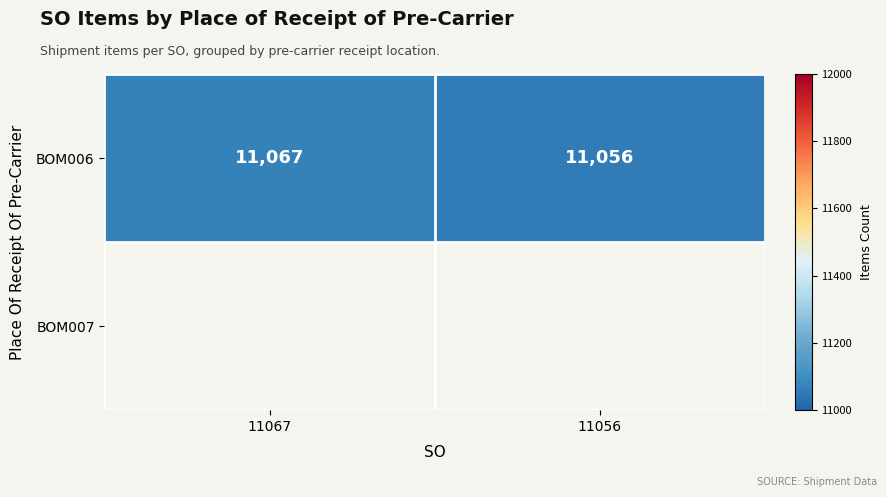

Count the values in the range 11056 to 11067.

2